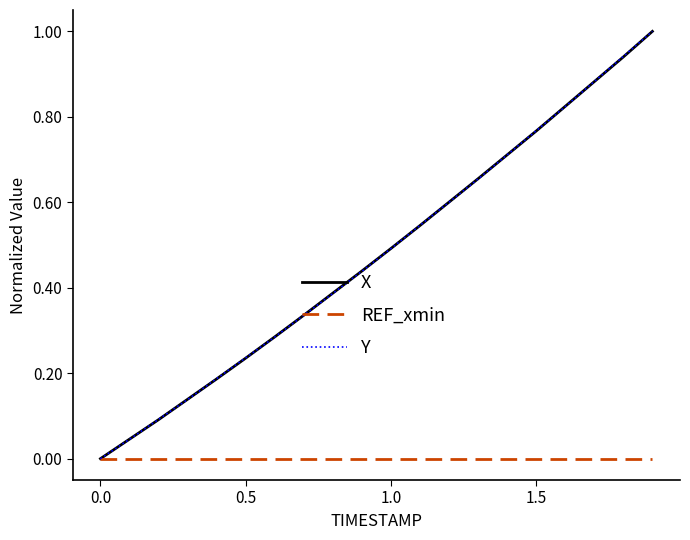

What is the maximum value shown in the chart?

1.0